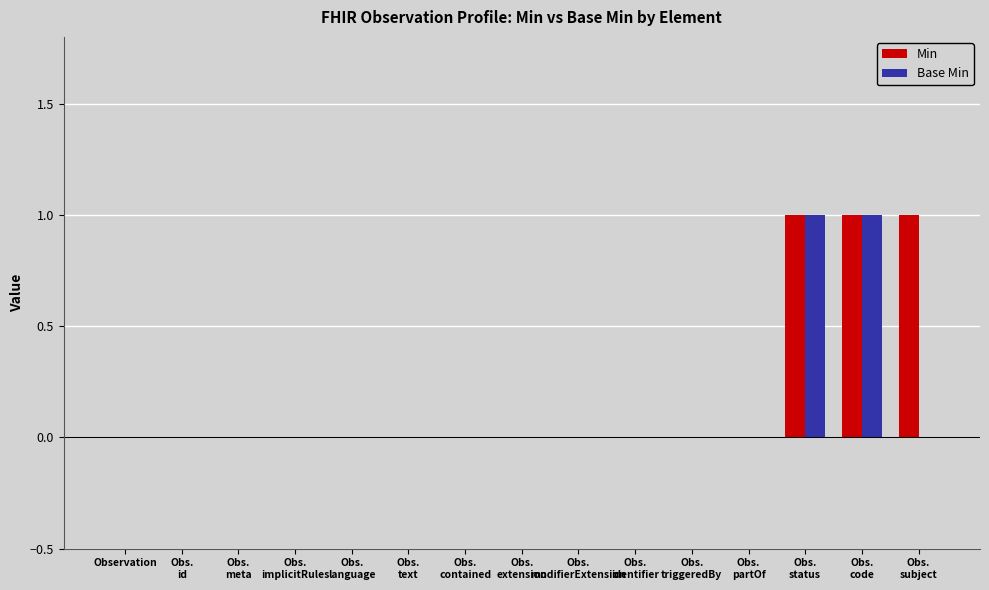

What is the sum of all Min values?

3